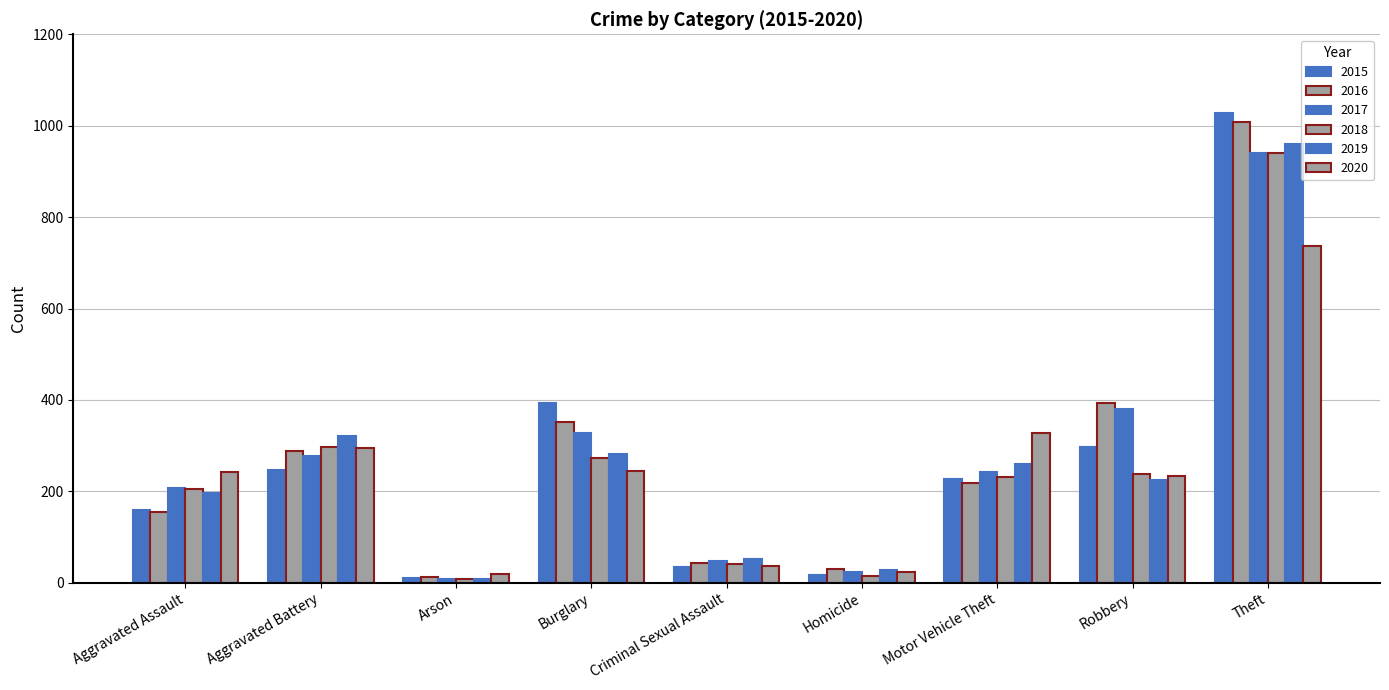

Where is 2018 nearest to the value 475?

Aggravated Battery